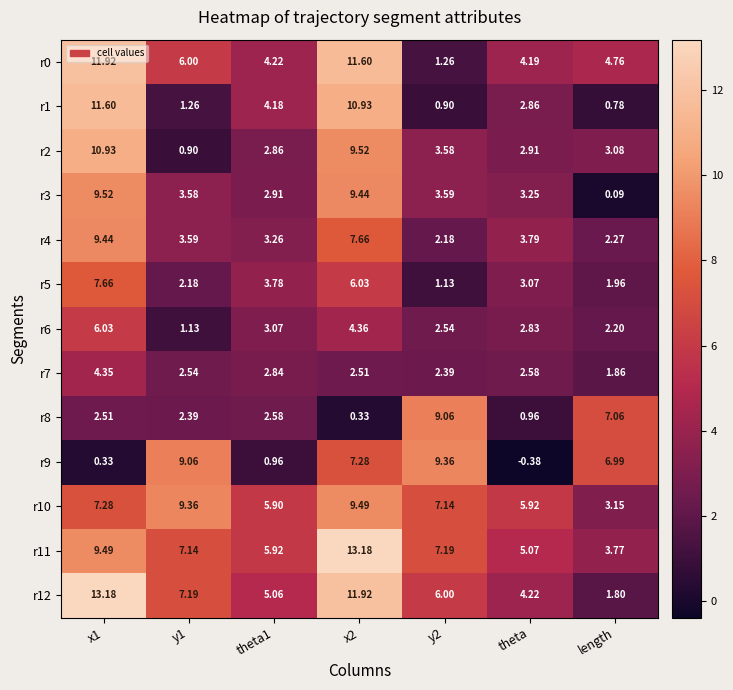

At theta1, list the series in order from smallest to largest.

r9, r8, r7, r2, r3, r6, r4, r5, r1, r0, r12, r10, r11